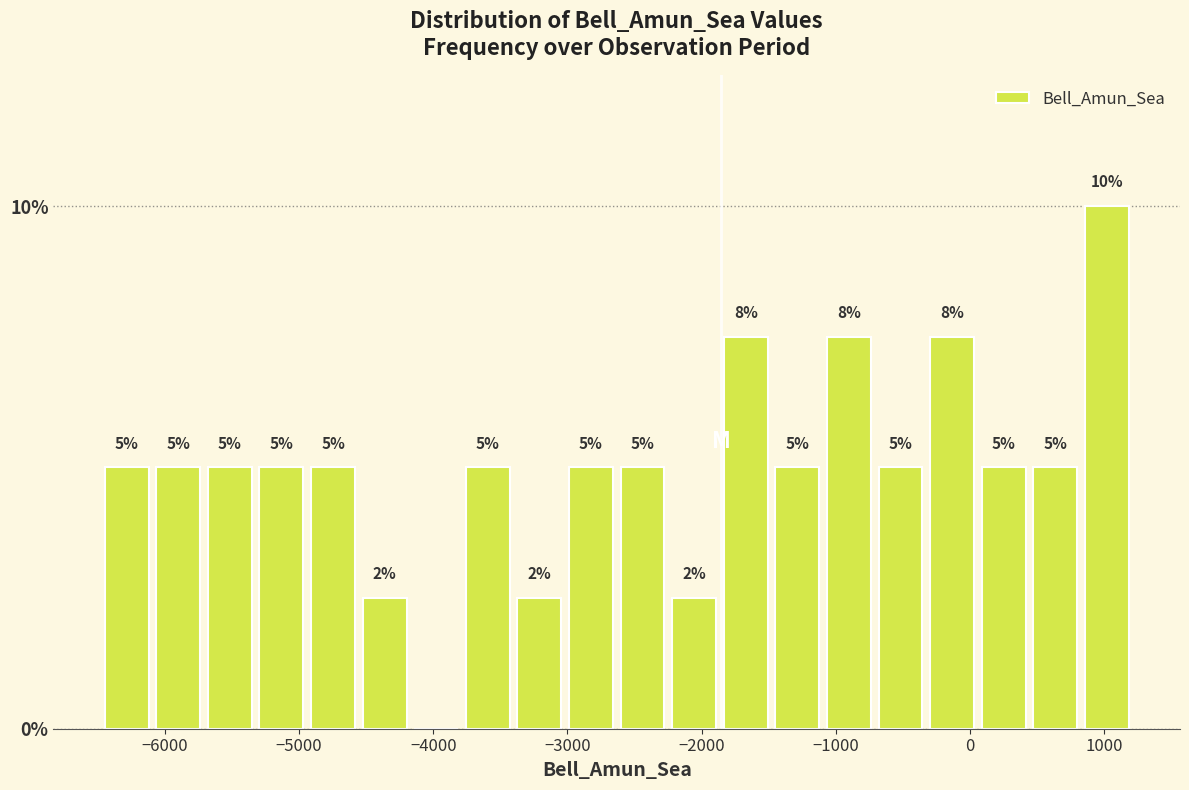

Read against the x-axis, roughly where is the centre of the tallest bar?

1000